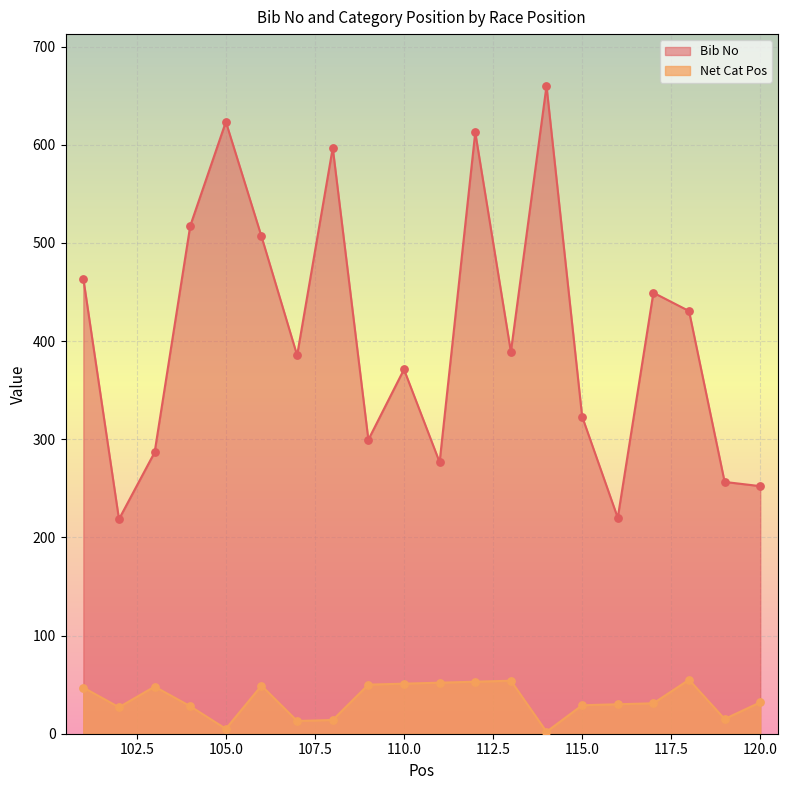

Which series reaches the minimum Y coordinate?

Net Cat Pos